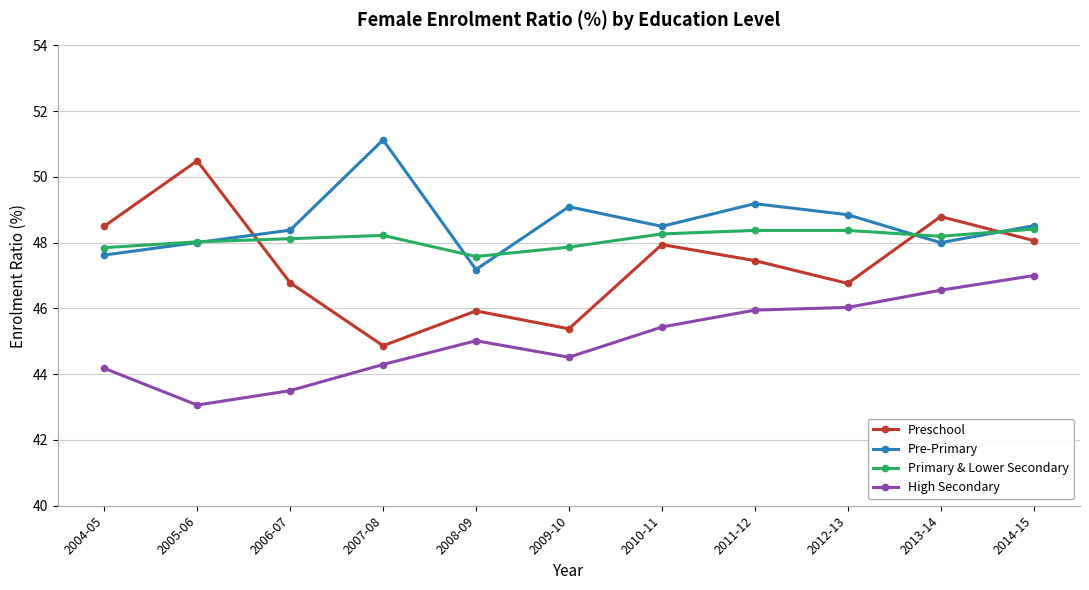

What is the label of the 8th point from the left?

2011-12